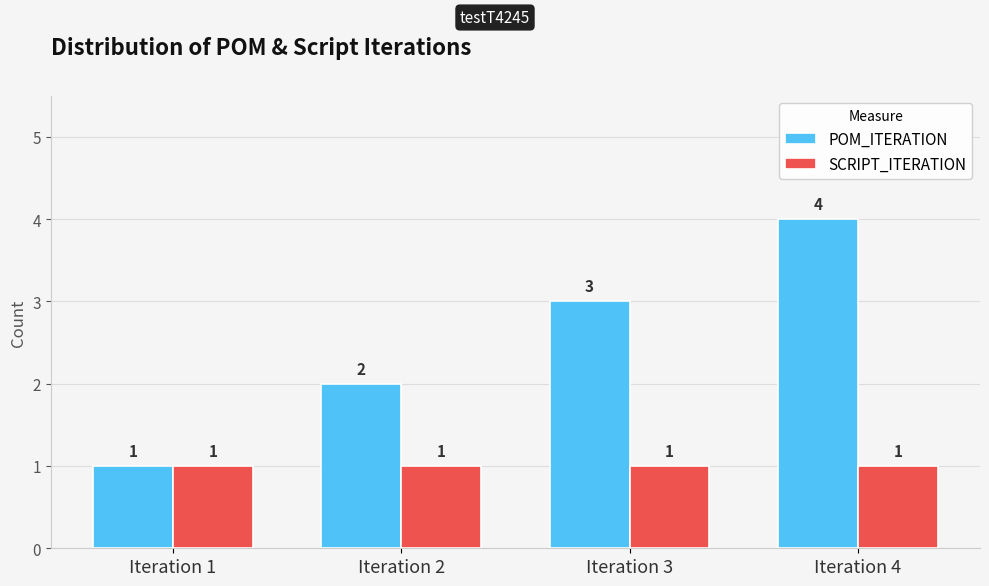

Rank the series at Iteration 3 from lowest to highest value.

SCRIPT_ITERATION, POM_ITERATION